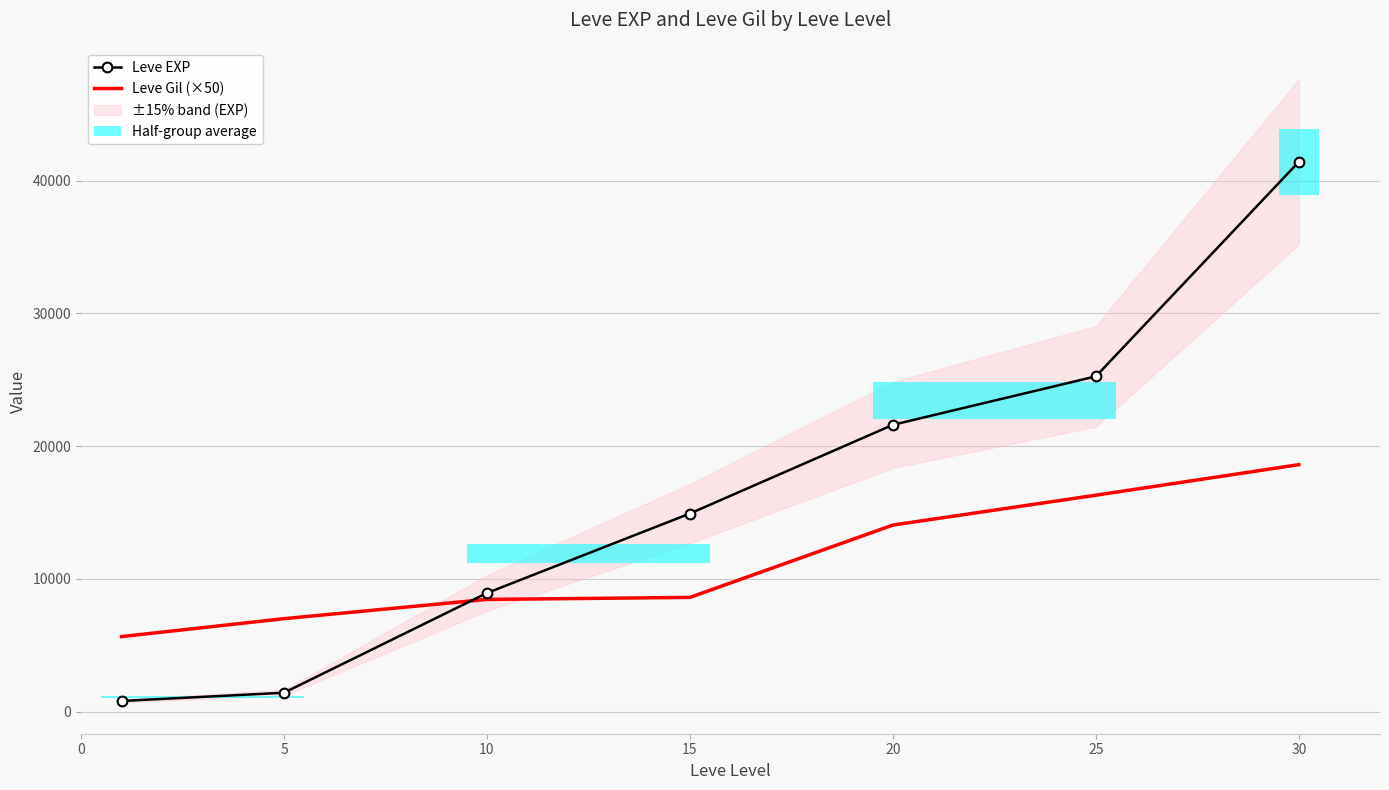

The value of Leve Gil (×50) at 30 is 18600. True or false?

True